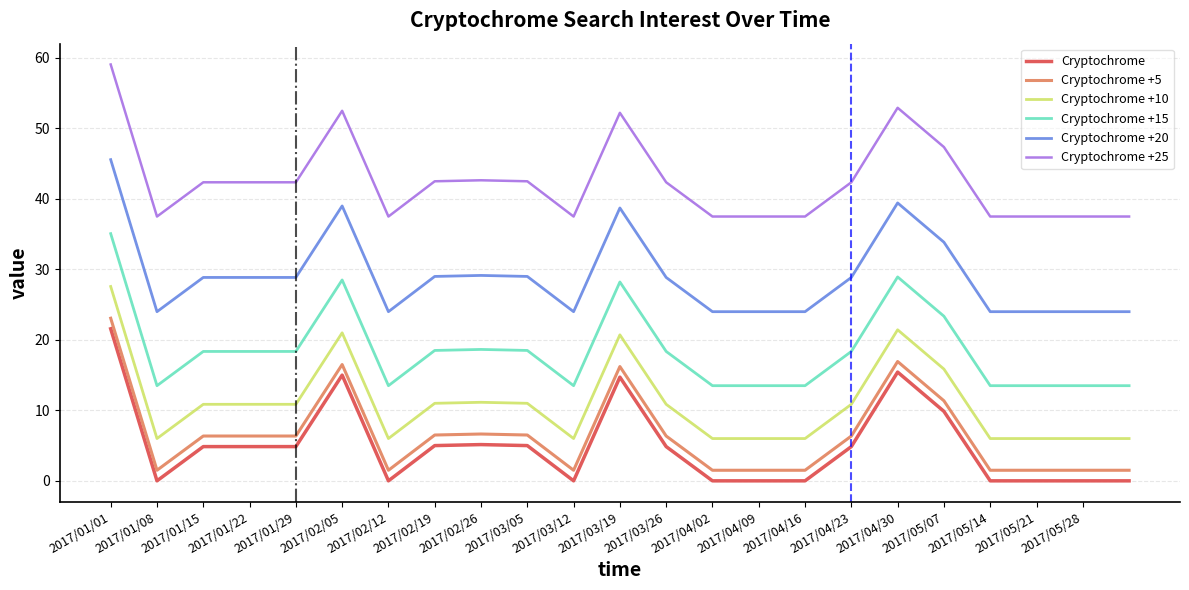

What is the minimum value for Cryptochrome +20?

24.0